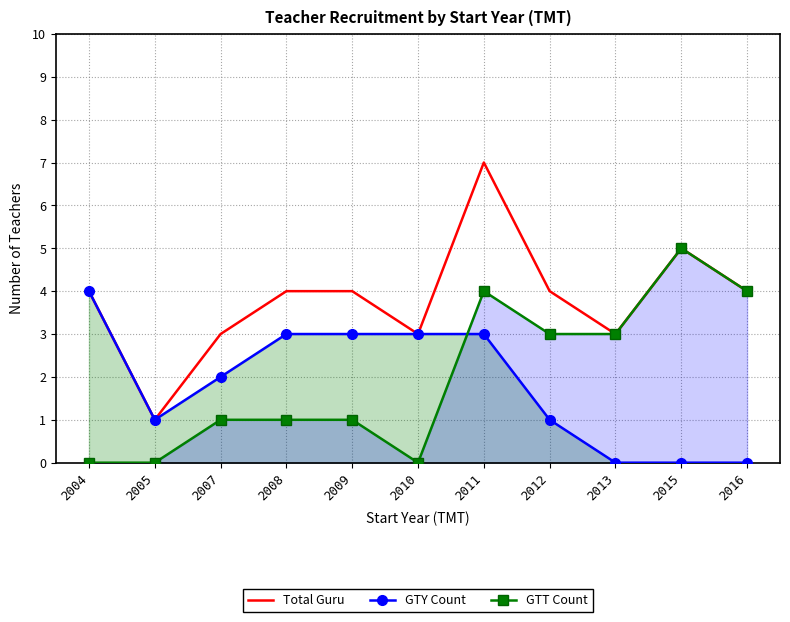

Reading left to right, extract all data points from this chart.

Total Guru: 4	1	3	4	4	3	7	4	3	5	4
GTY Count: 4	1	2	3	3	3	3	1	0	0	0
GTT Count: 0	0	1	1	1	0	4	3	3	5	4